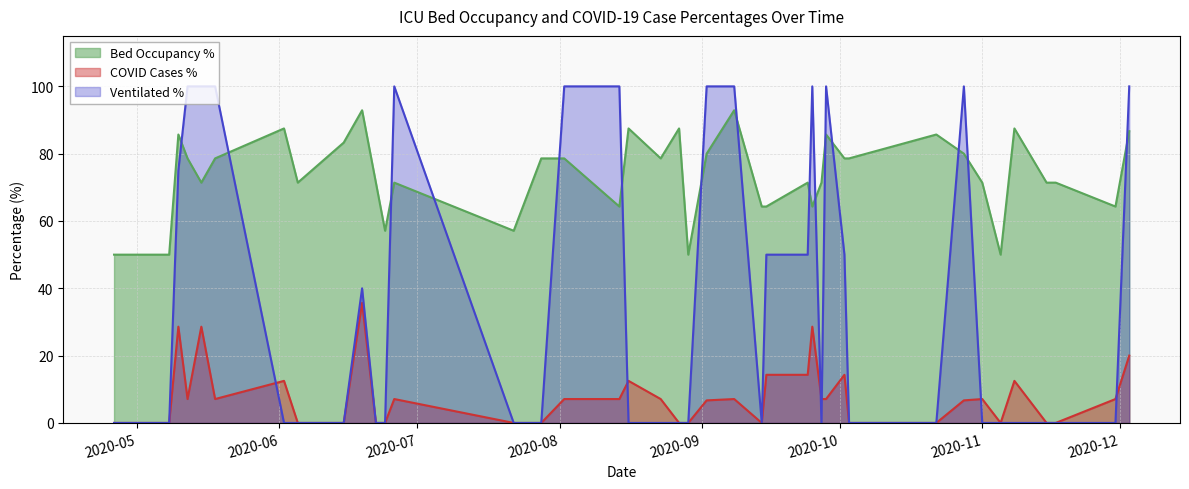

Is it true that betten_belegt_proz equals 78.6 at 2020-05-18?

True